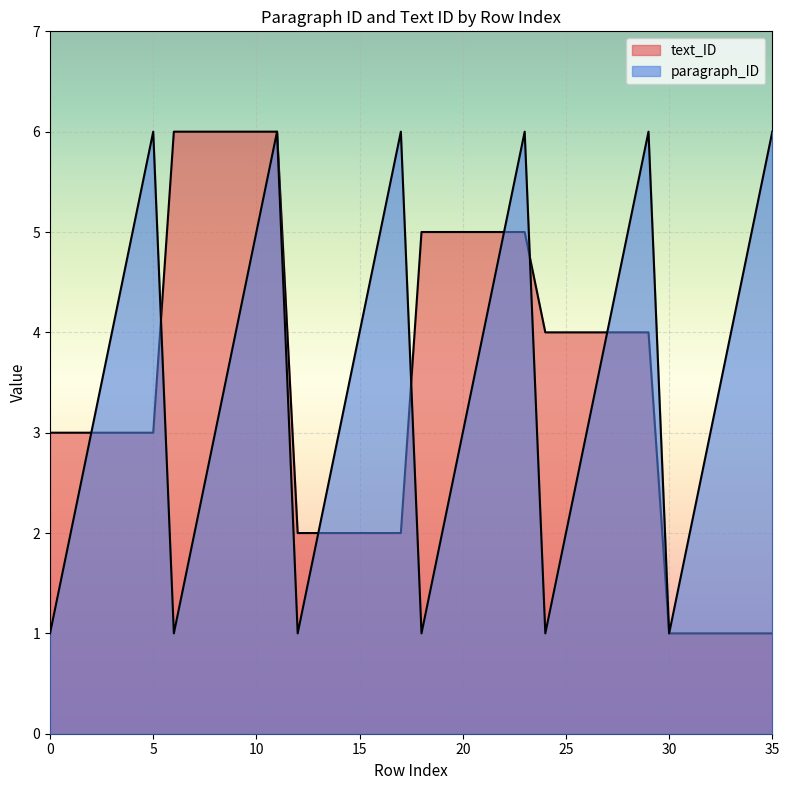

Between 6 and 16, which series saw the biggest shift?

paragraph_ID